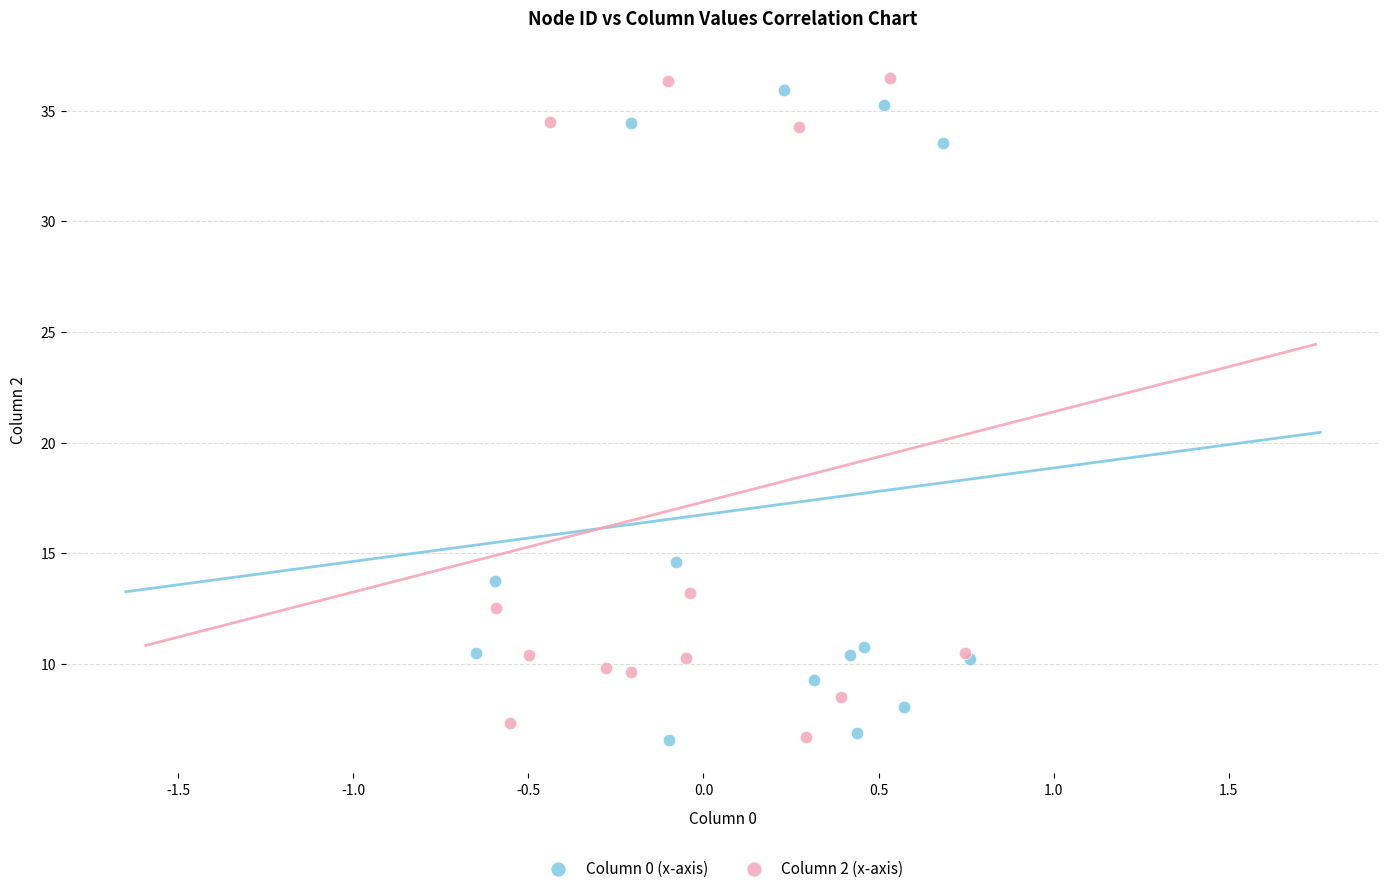

Which series has the largest Y range (max minus min)?

Column 2 (x-axis)